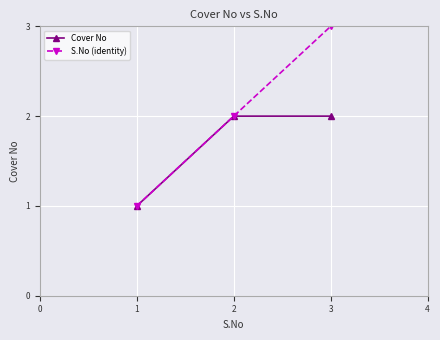

The value of Cover No at 2 is 2. True or false?

True